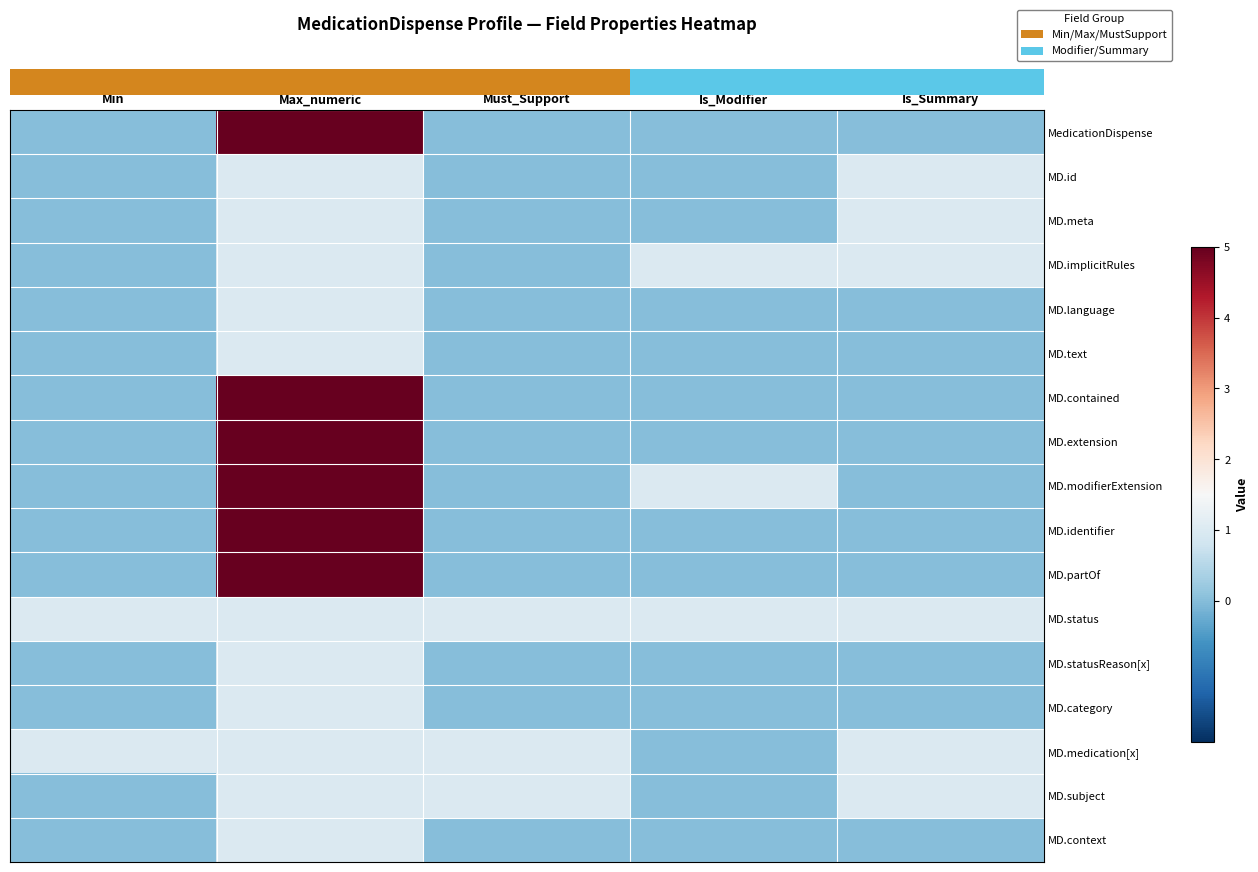

At which category is the sum across all series the highest?

Max_numeric